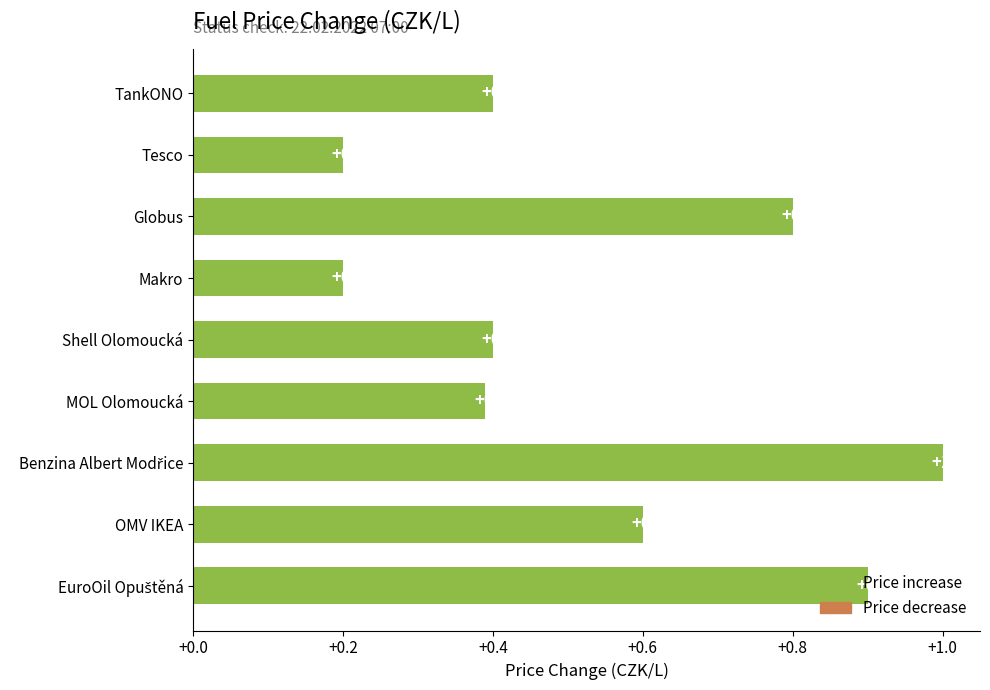

What is the difference between the second highest and second lowest values?

0.7